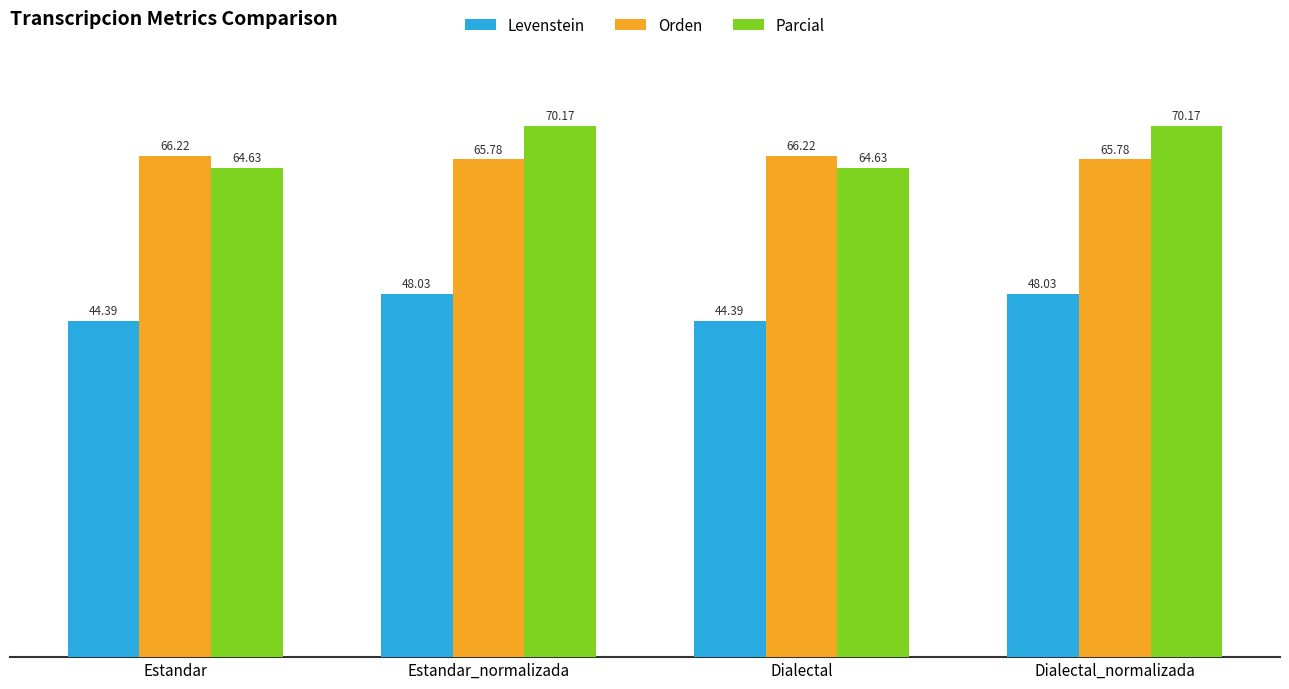

What is the difference between the second highest and minimum values in the Parcial series?

5.5